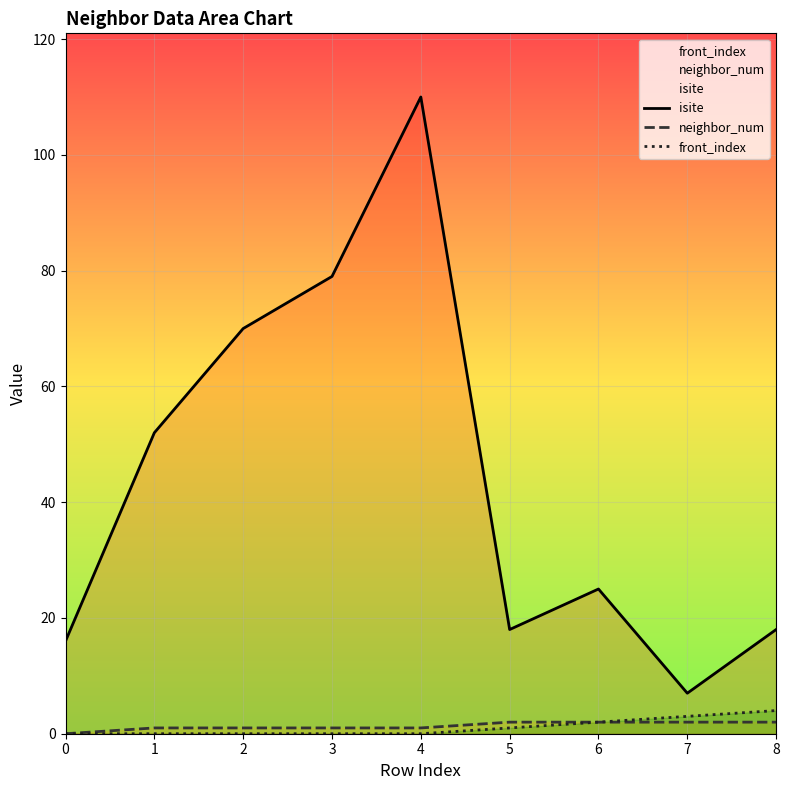

Which series changed the most between 2 and 3?

isite